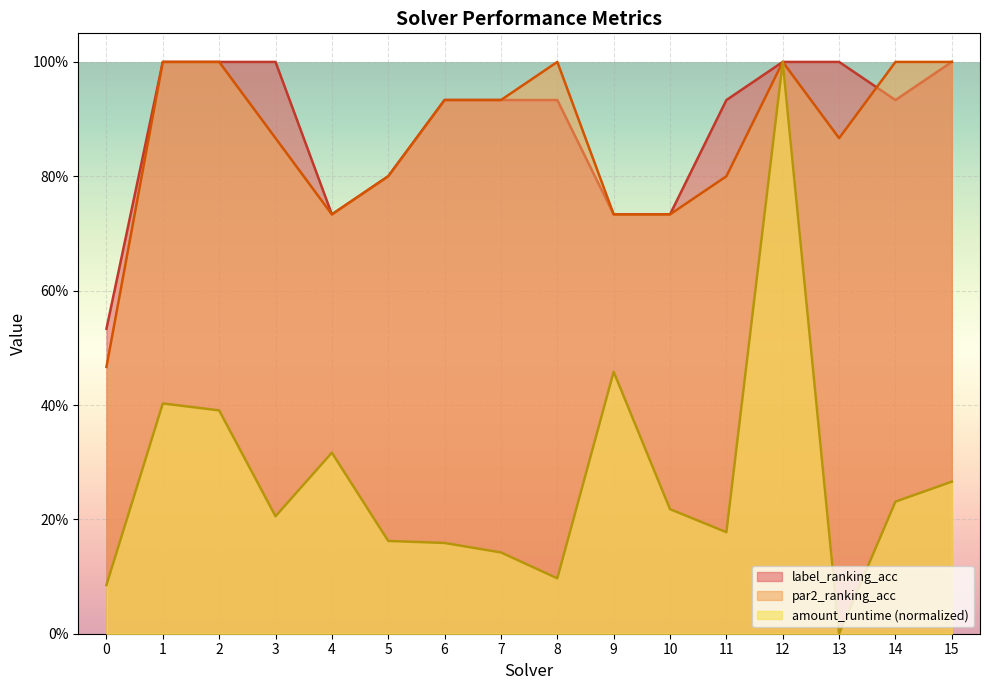

What is the total value across all series at 12?

3.0